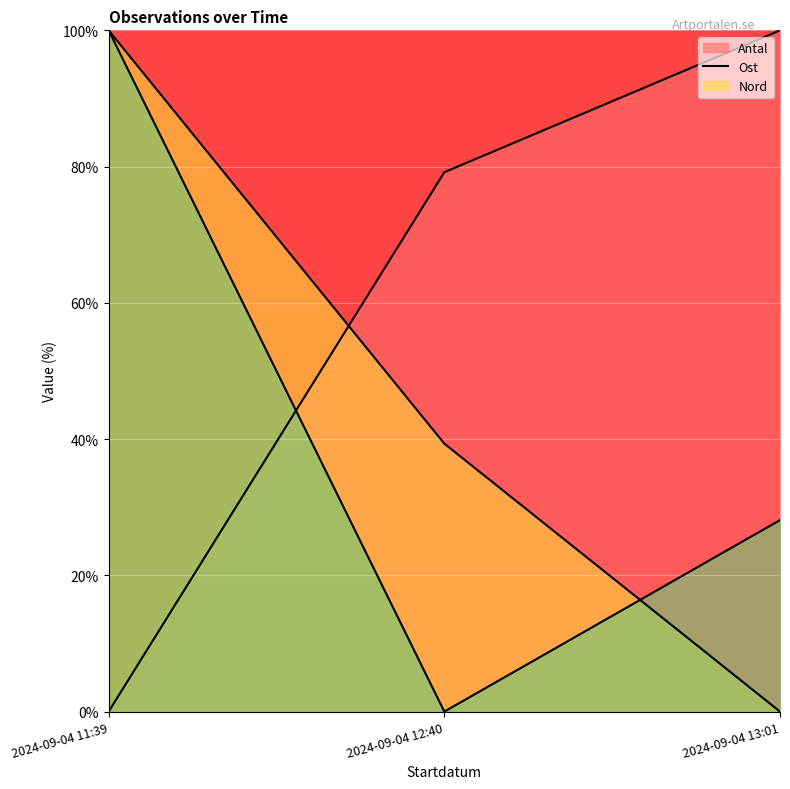

How many data points in Nord line are above 28?

2